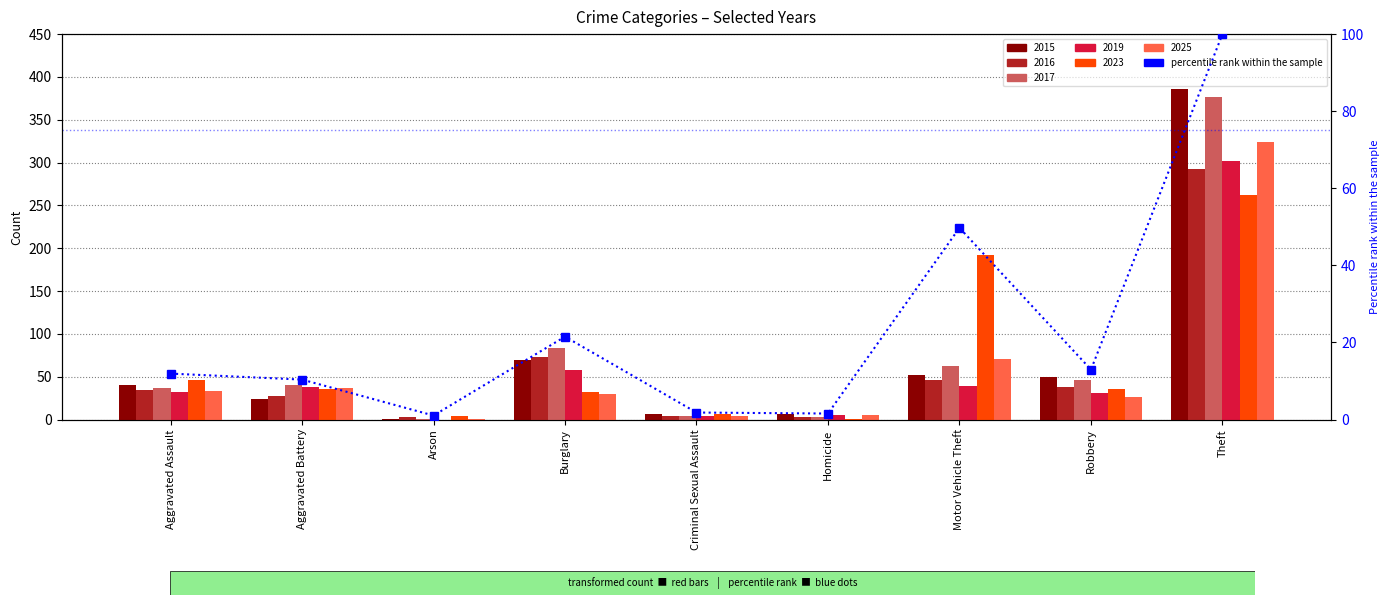

Which label corresponds to the smallest value in the chart?

Arson